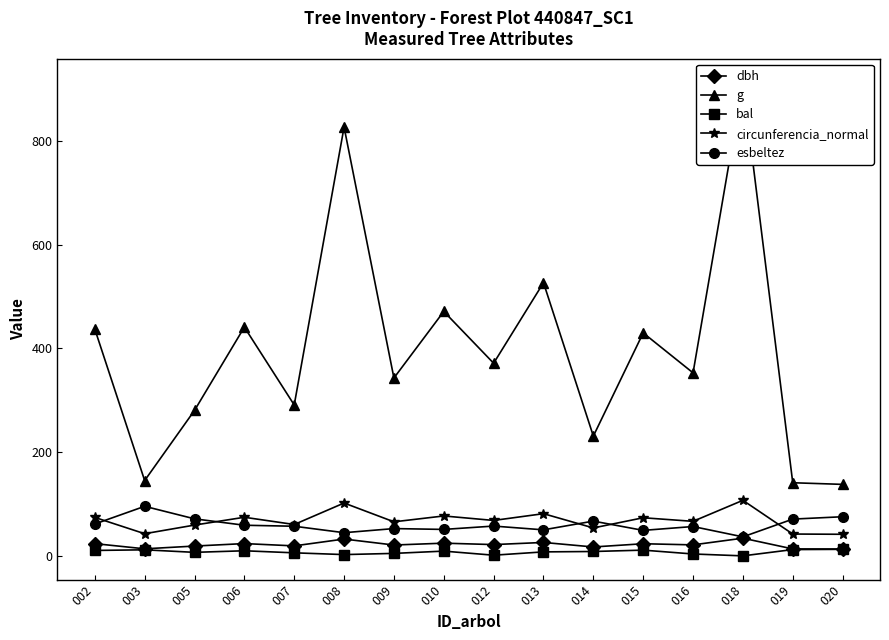

How many data points in g are above 371?

8